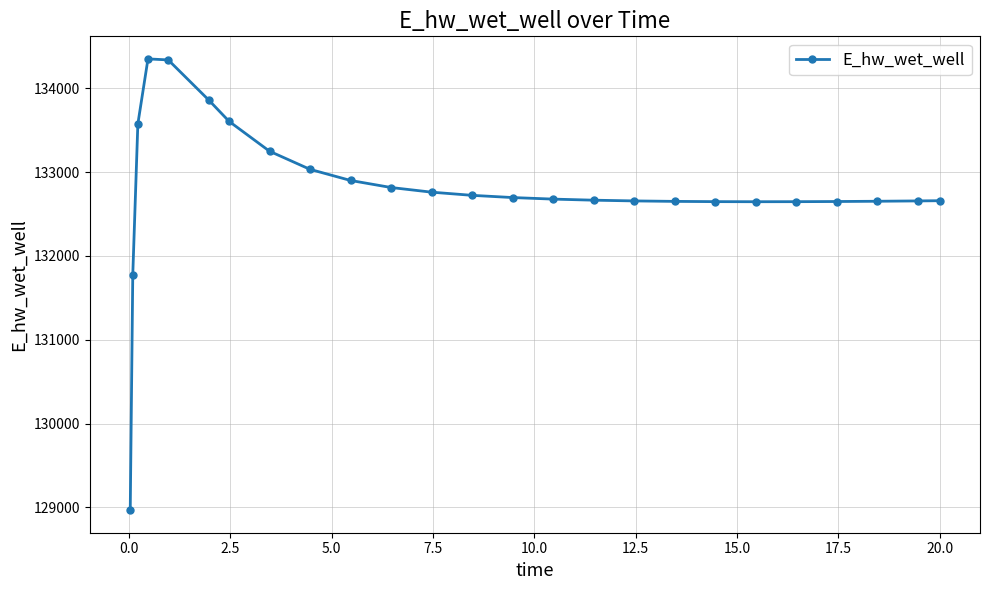

True or false: there are more than 0 points higher than both neighbors.

True